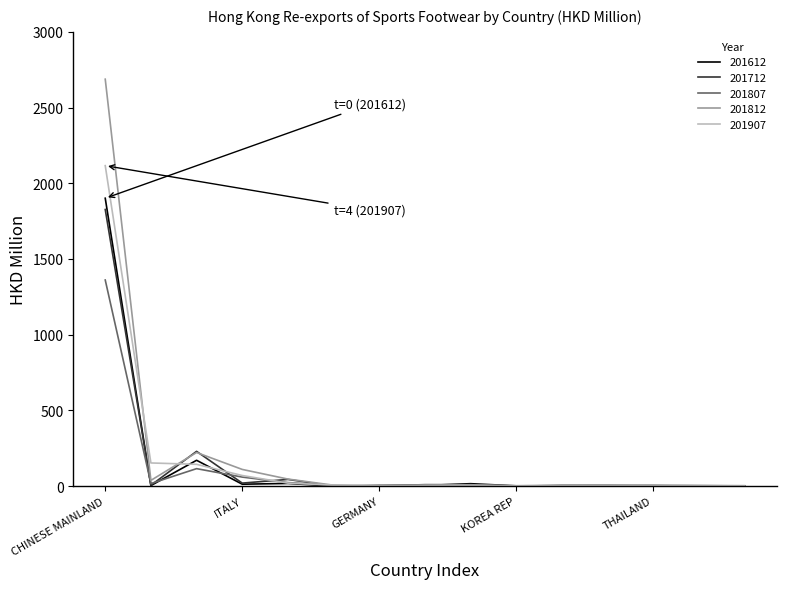

Which series has the largest range (max minus min)?

201812